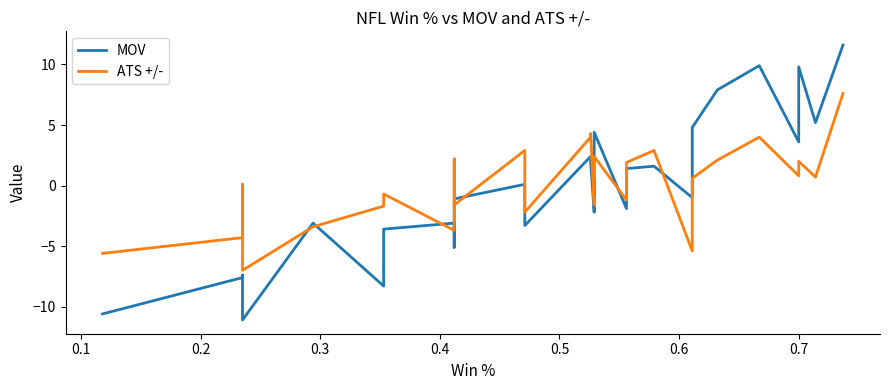

True or false: ATS +/- has a value of 0.9 at 27.

False